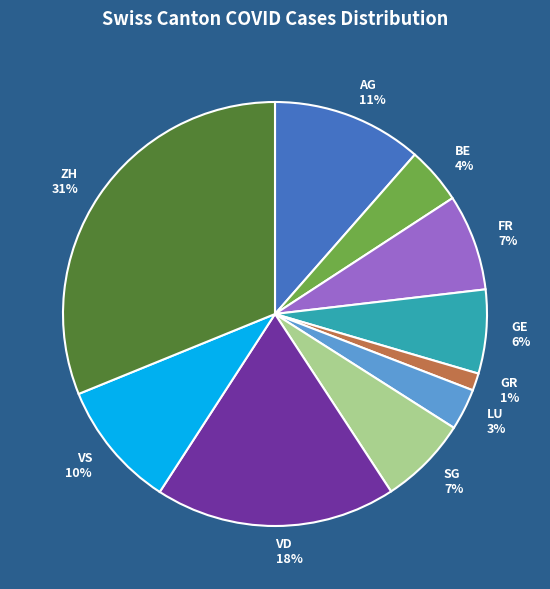

Which slice is the largest?

ZH